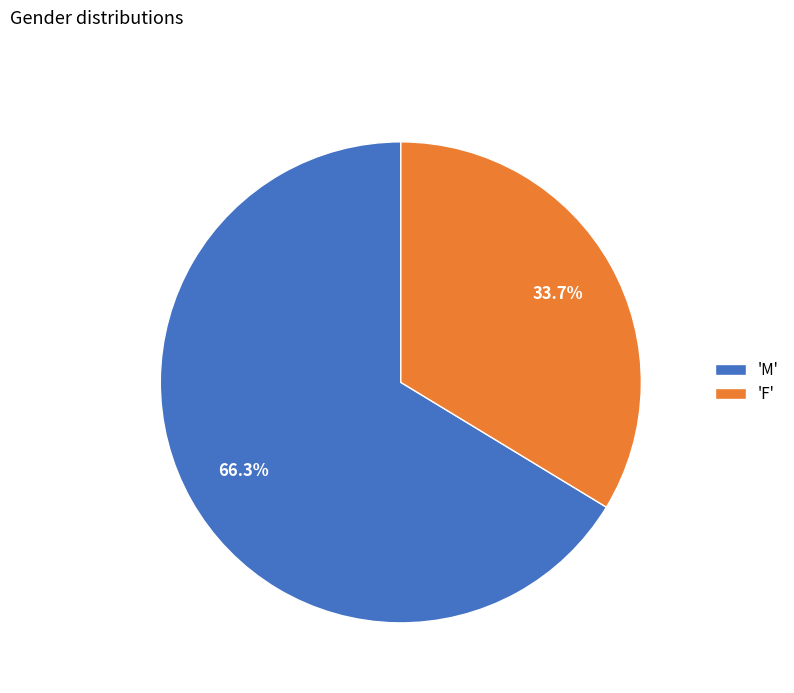

Which has a higher value, 'M' or 'F'?

'M'